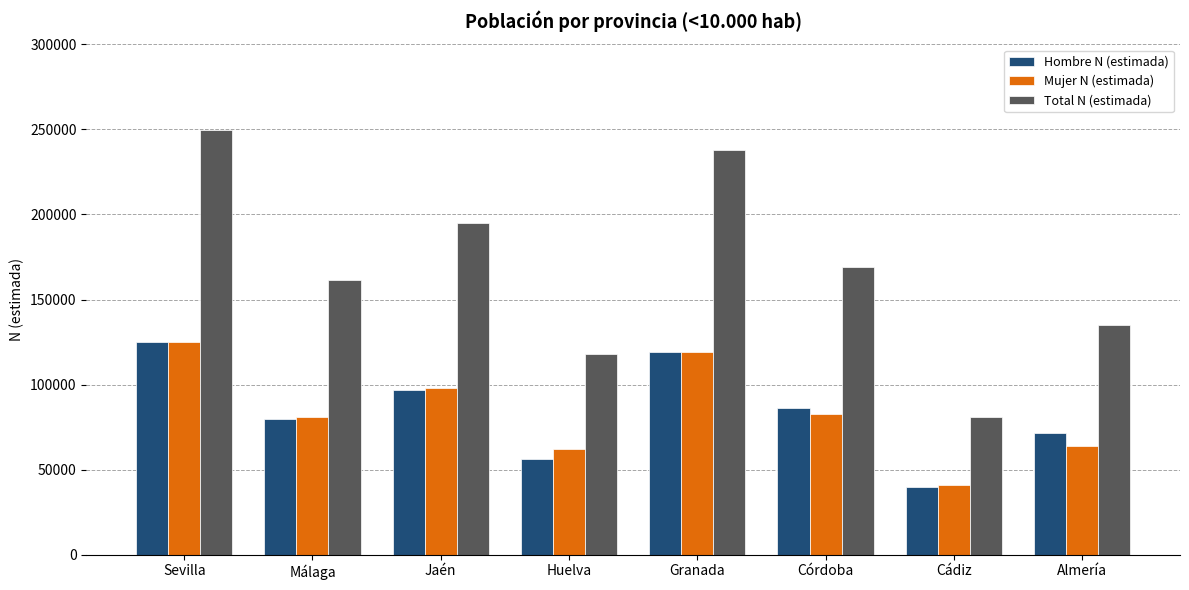

What is the average value of the Total N (estimada) series?

168455